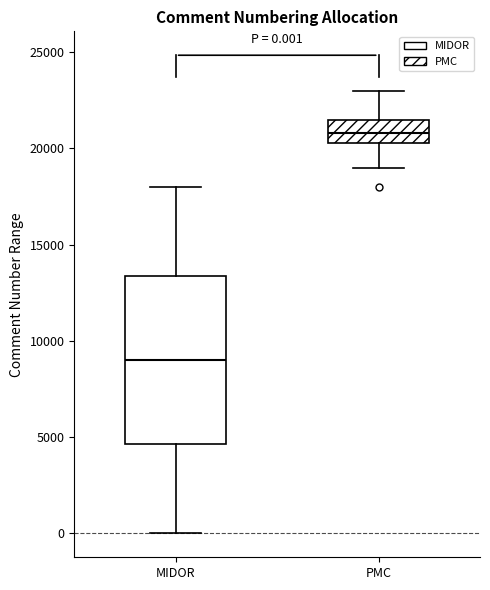

Which box is the tallest, from its lower edge to its upper edge?

MIDOR